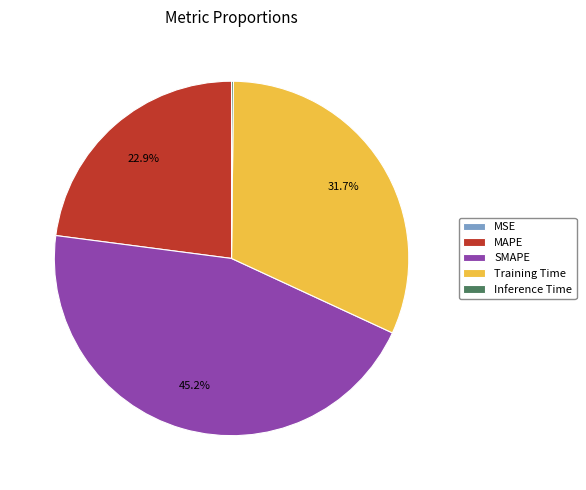

What is the ratio of the value at MAPE to the value at Training Time?

0.7